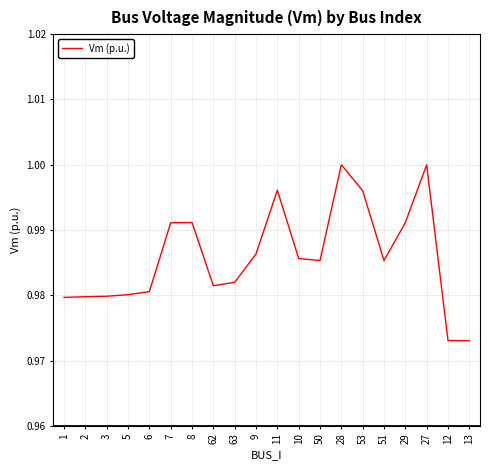

Which has a higher value, 51 or 27?

27